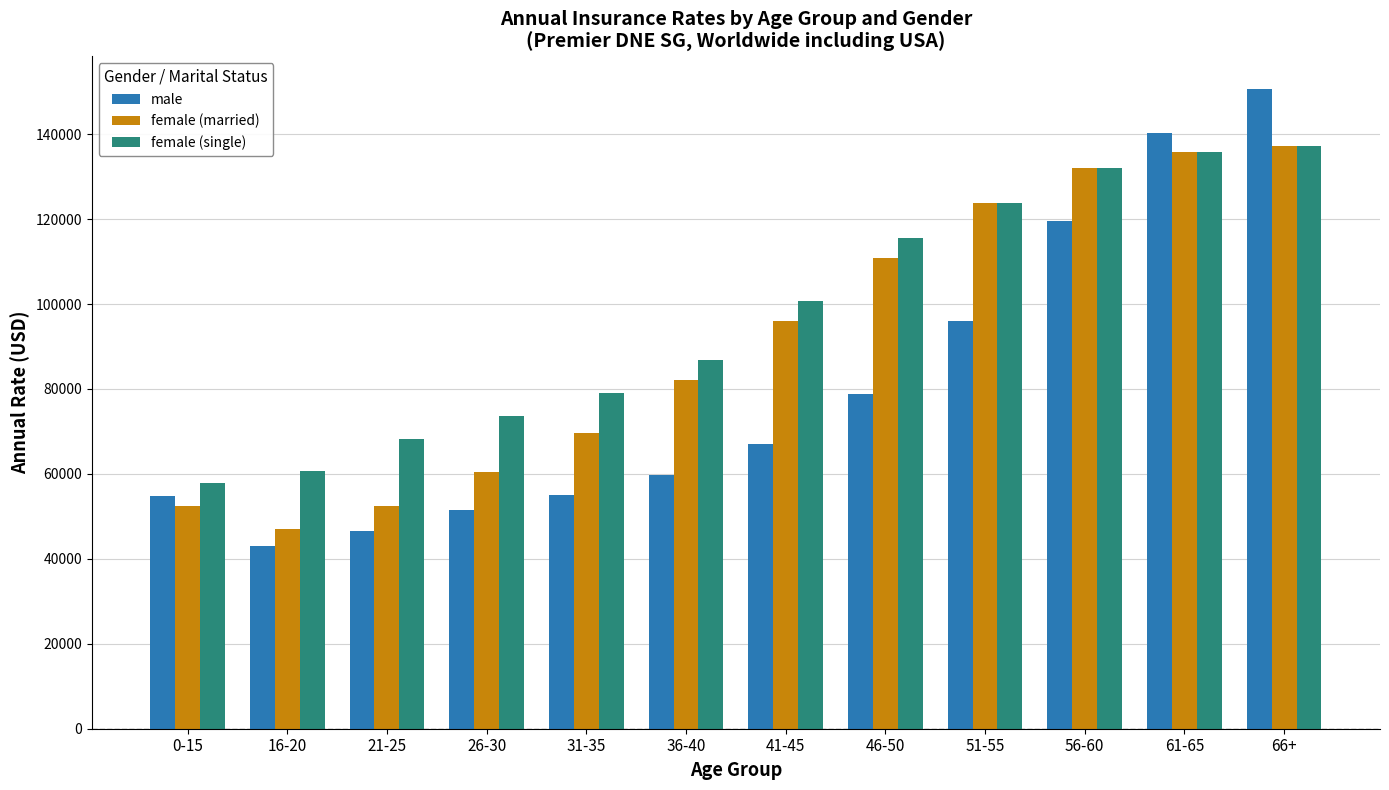

The value of female (married) at 0-15 is 15272. True or false?

False